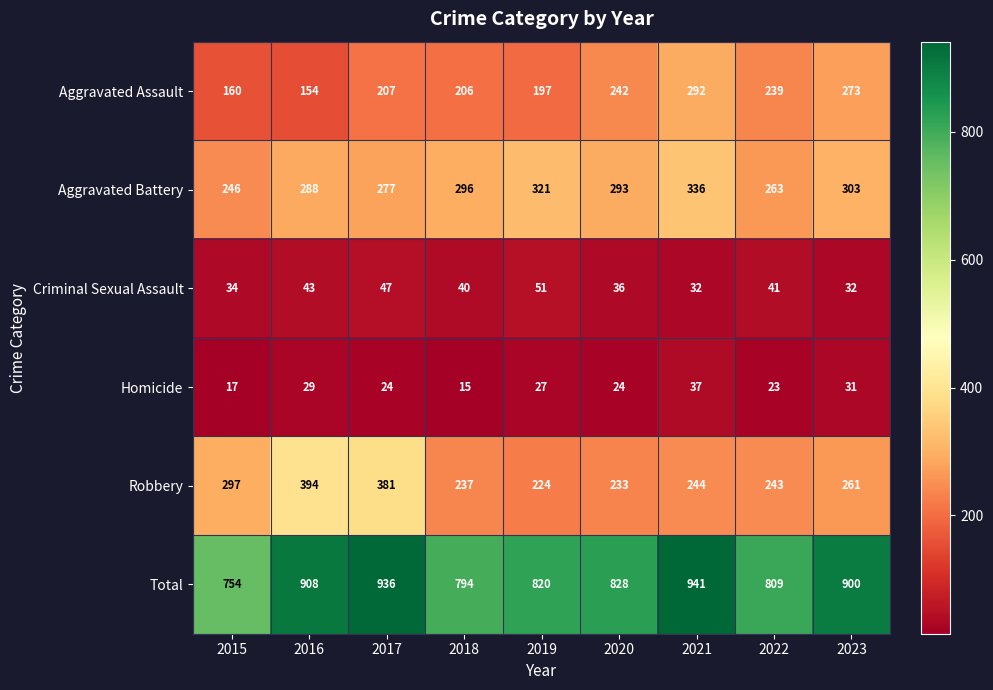

At which category does the chart reach its peak across all series?

2021